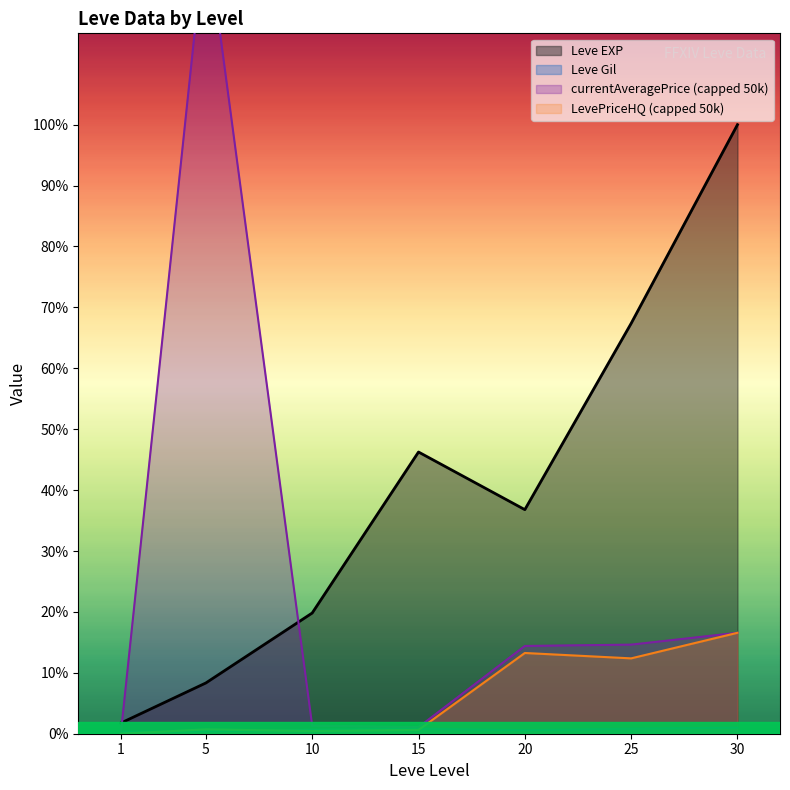

True or false: Leve Gil and Leve EXP cross at least once.

False